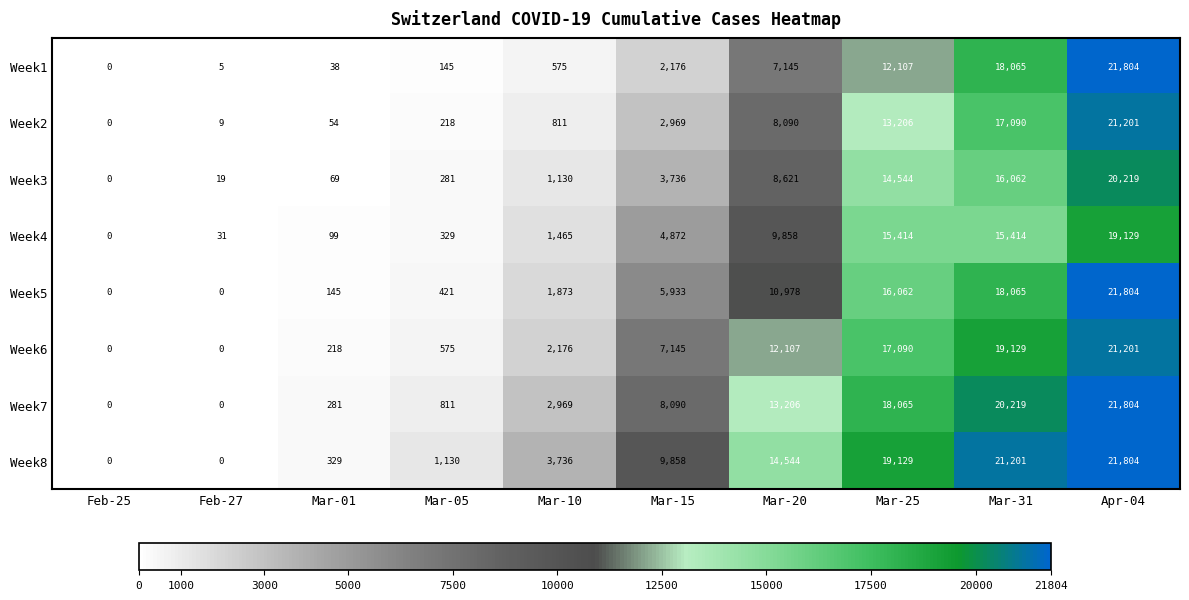

The value of Week8 at Feb-25 is -9551. True or false?

False